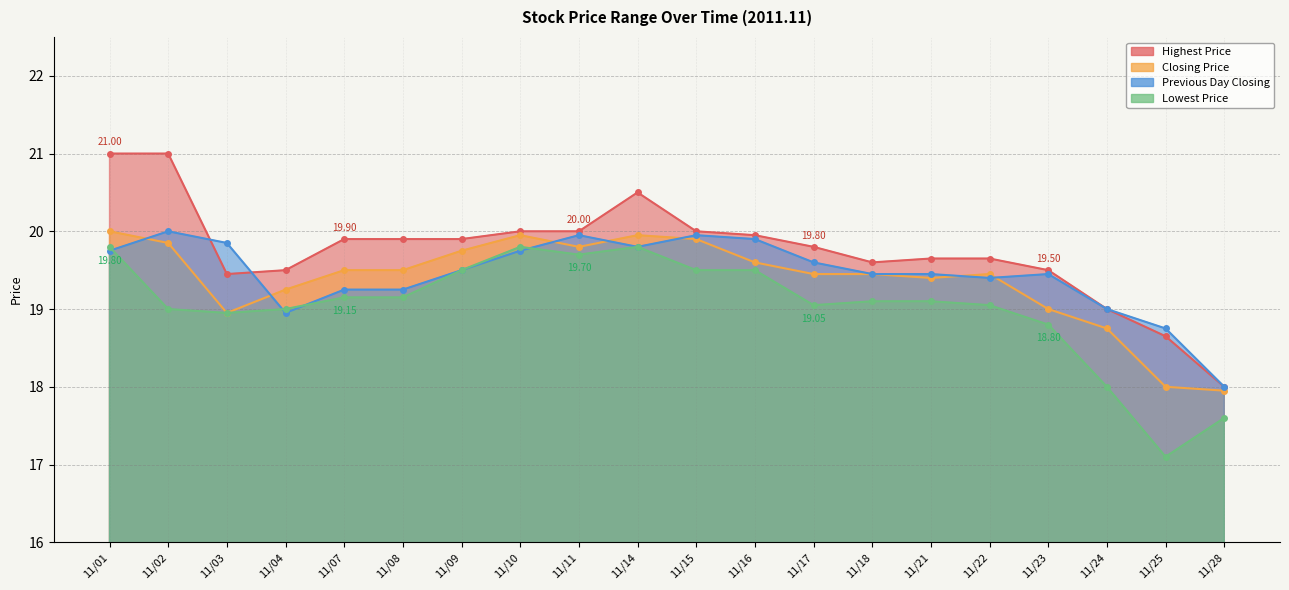

Which series has the widest spread of values?

Highest Price